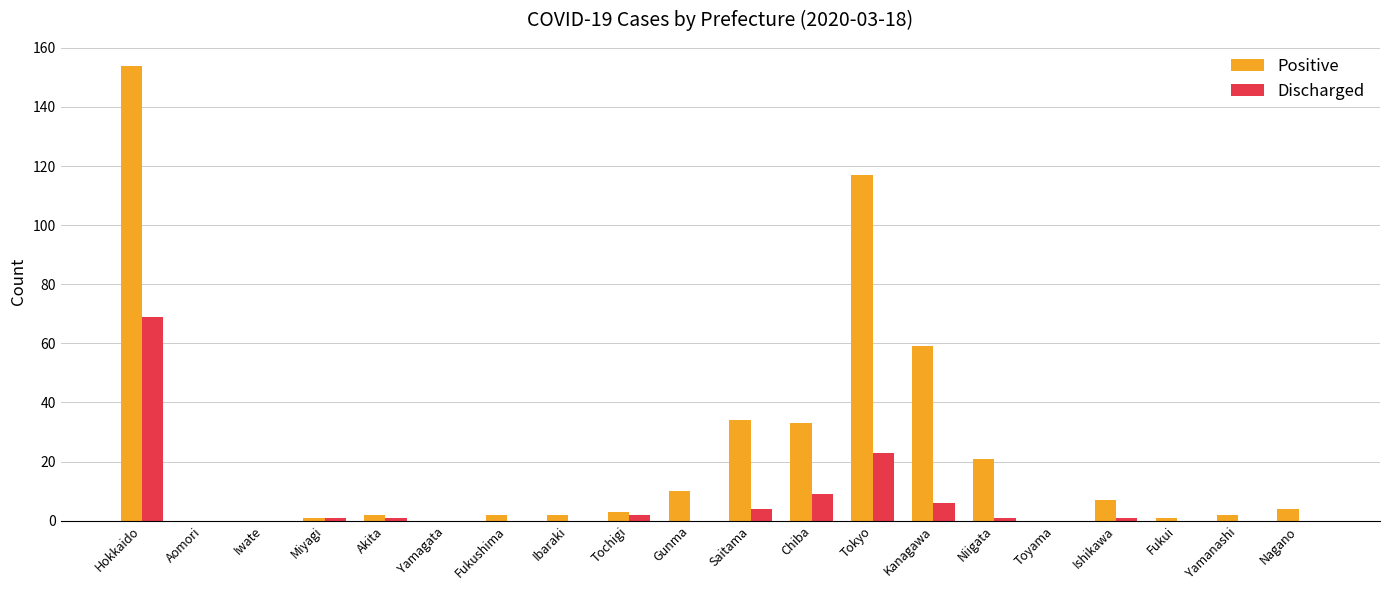

What is the greatest value displayed?

154